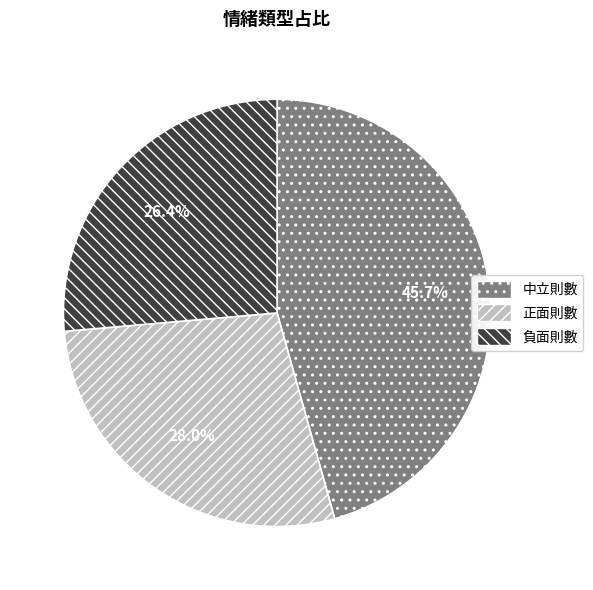

What percentage is the 中立則數 slice, to the nearest percent?

46%